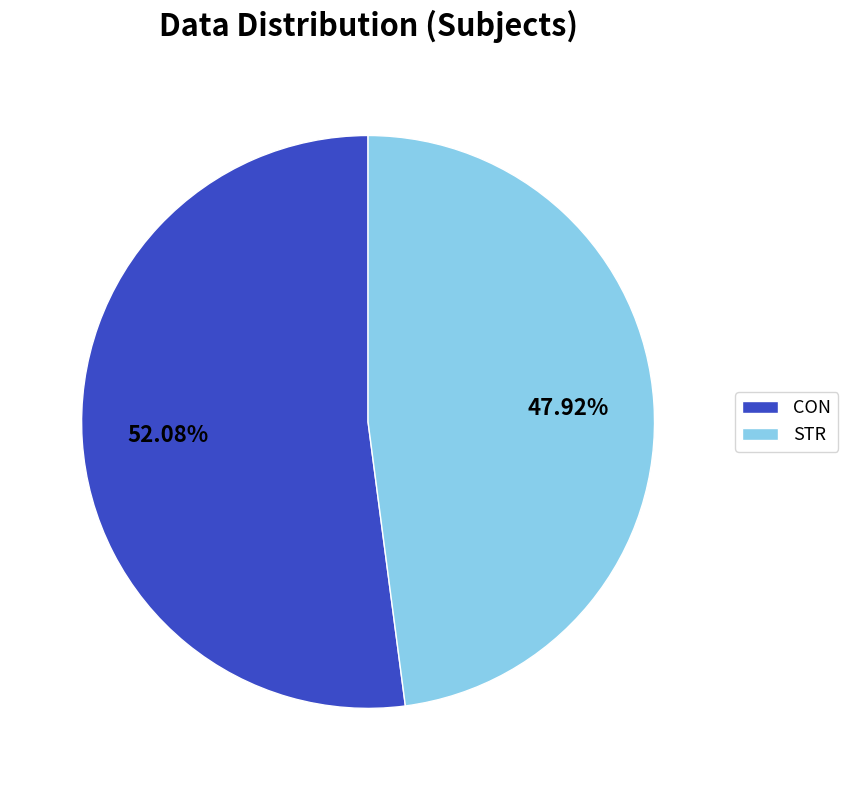

Does CON account for over 50% of the chart?

Yes